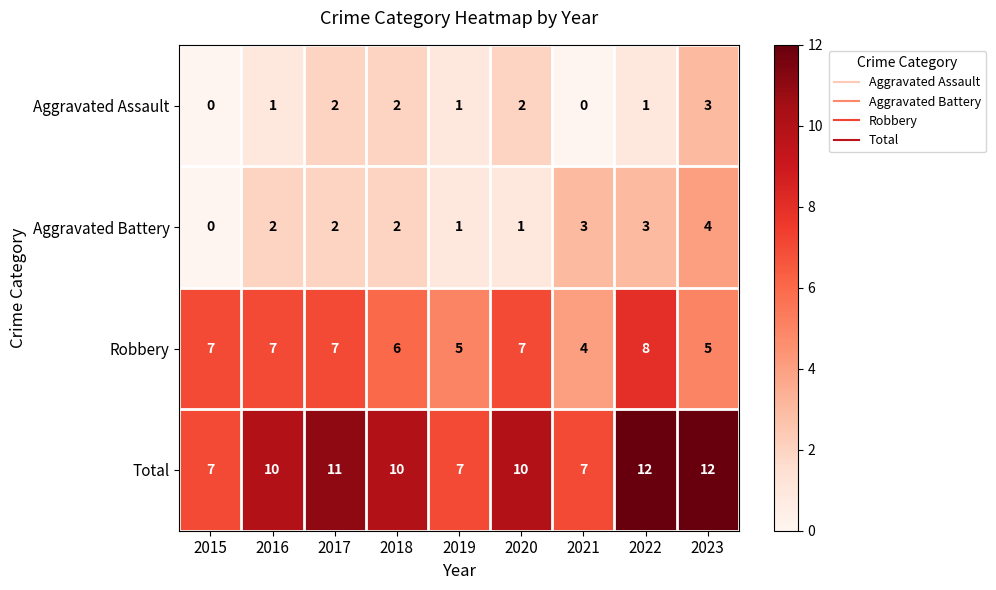

At 2020, list the series in order from smallest to largest.

Aggravated Battery, Aggravated Assault, Robbery, Total